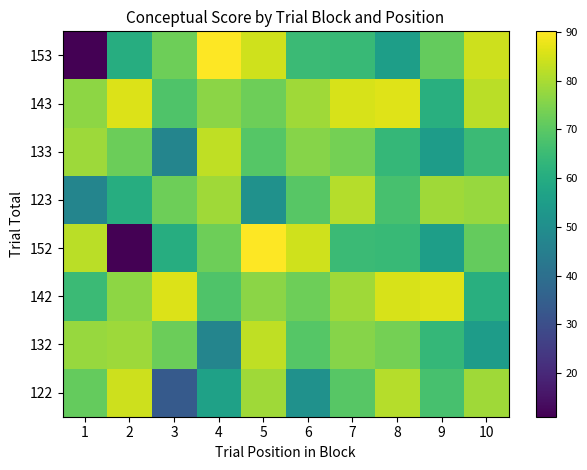

Which category has the lowest value across all series?

2